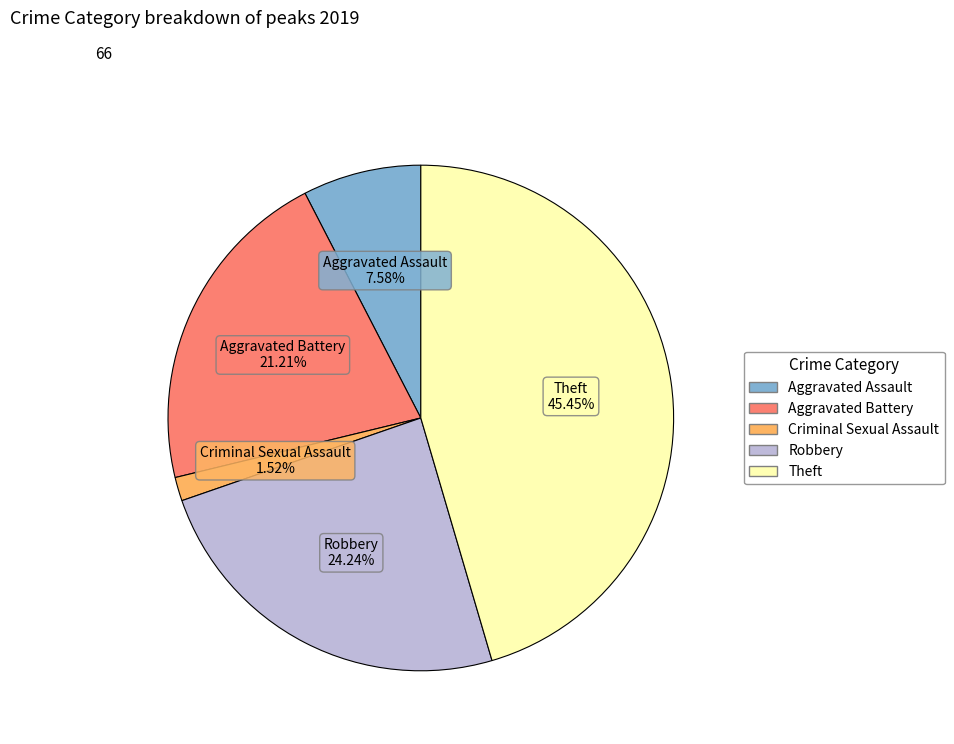

Does any single category account for the majority?

No